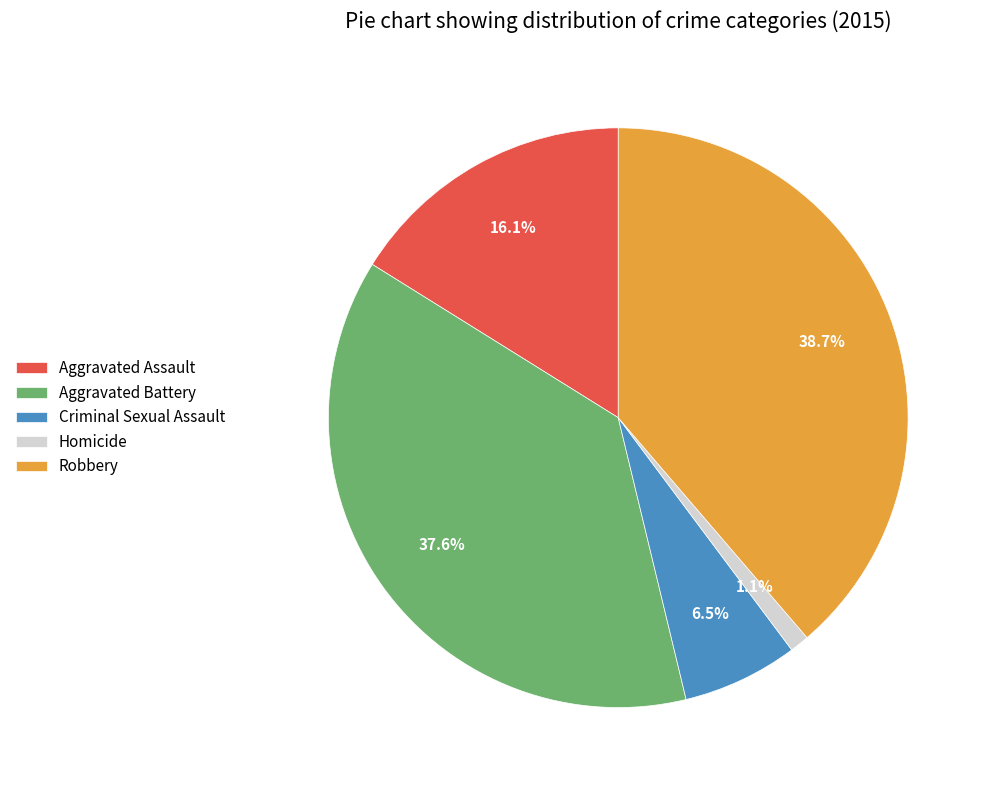

How many segments does this pie chart have?

5